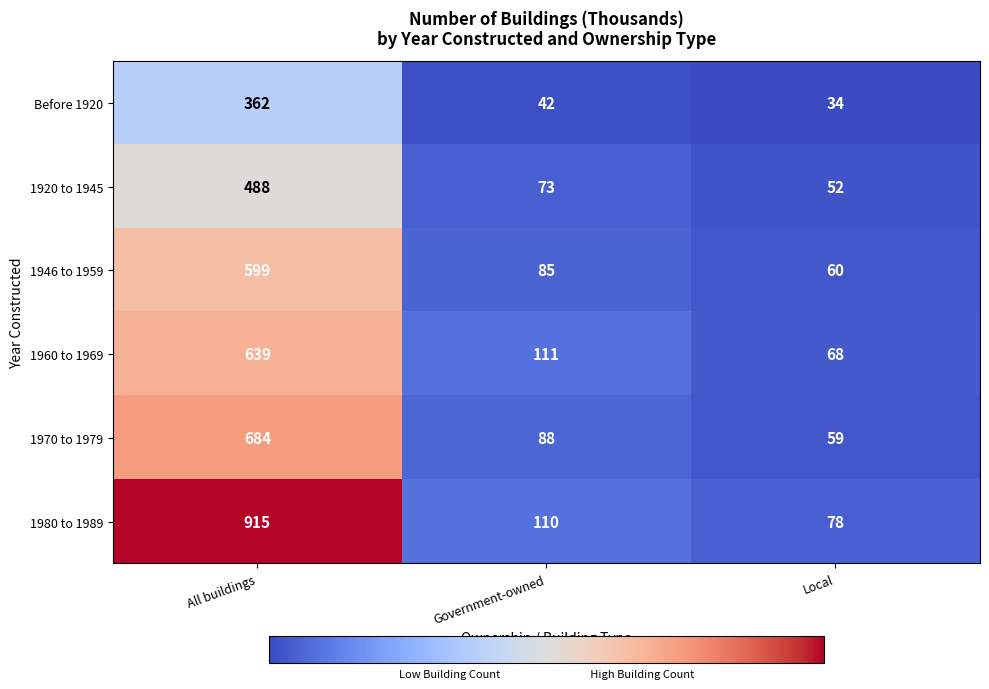

At how many categories does at least one series exceed 724?

1